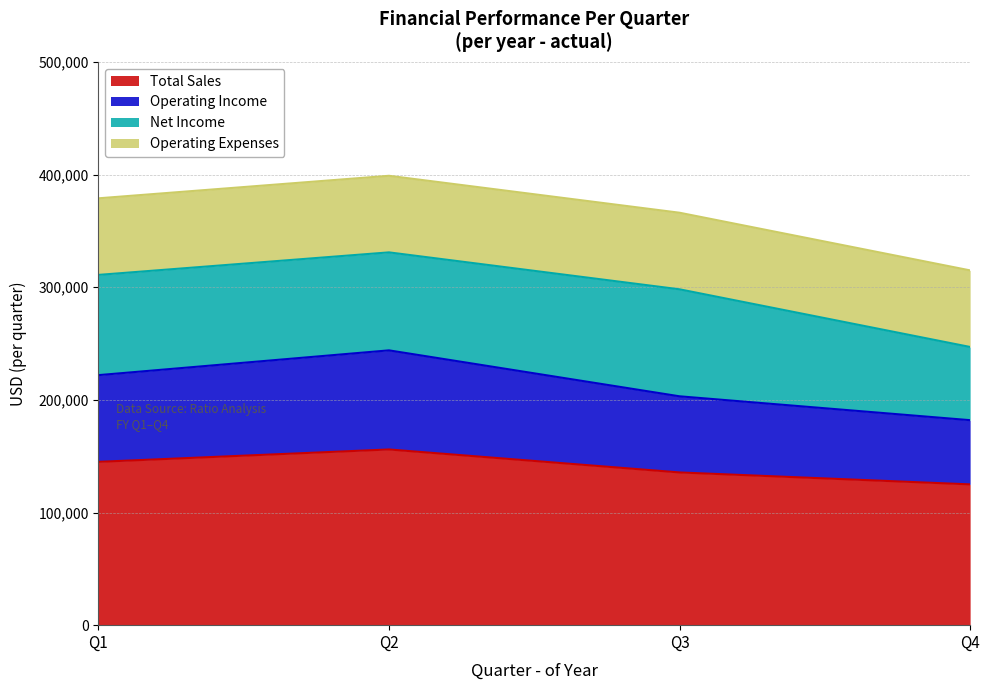

At which category does Total Sales reach its first local peak?

Q2